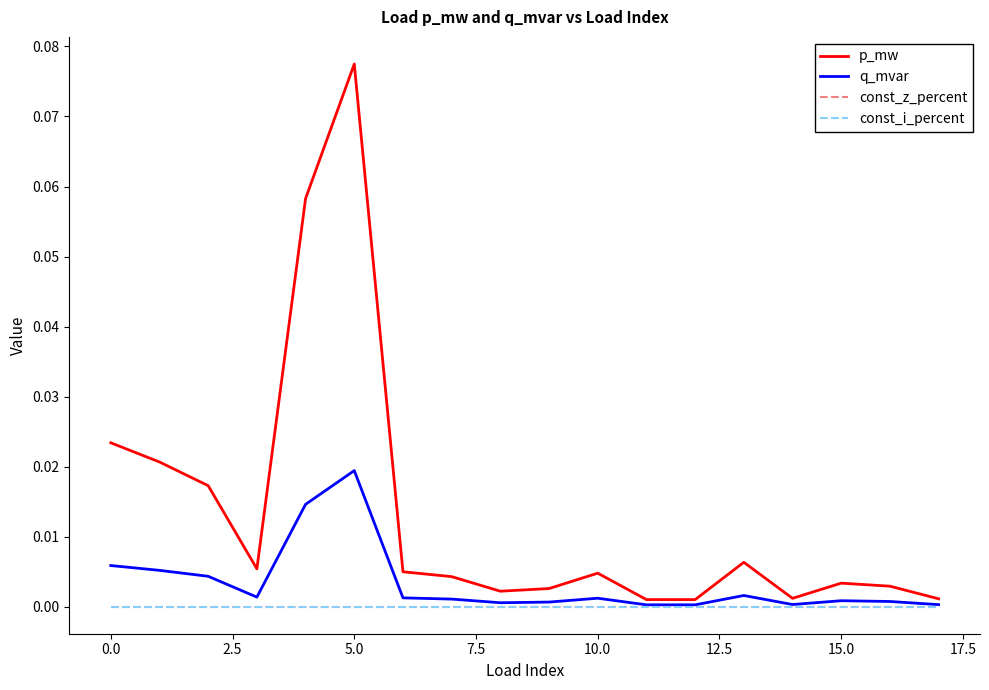

Is this an area chart (filled region under the line)?

No